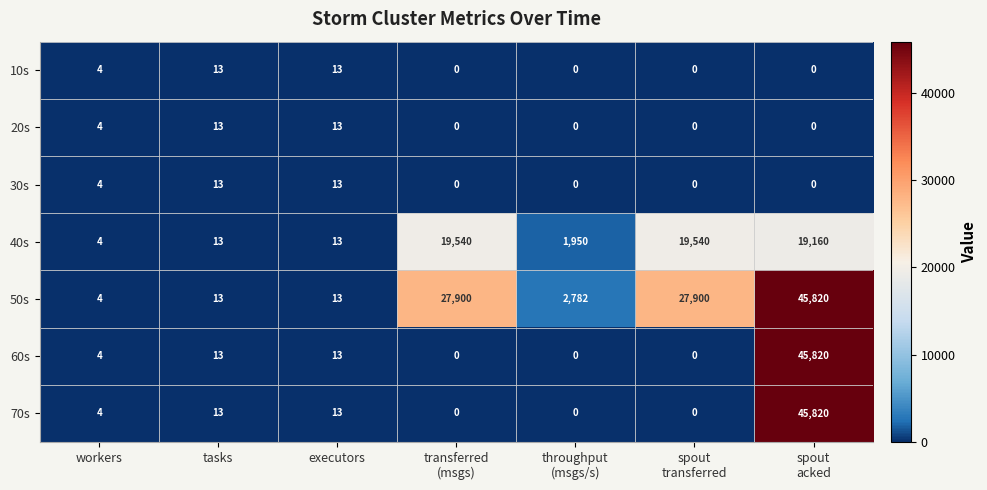

The value of 20s at executors is 21. True or false?

False